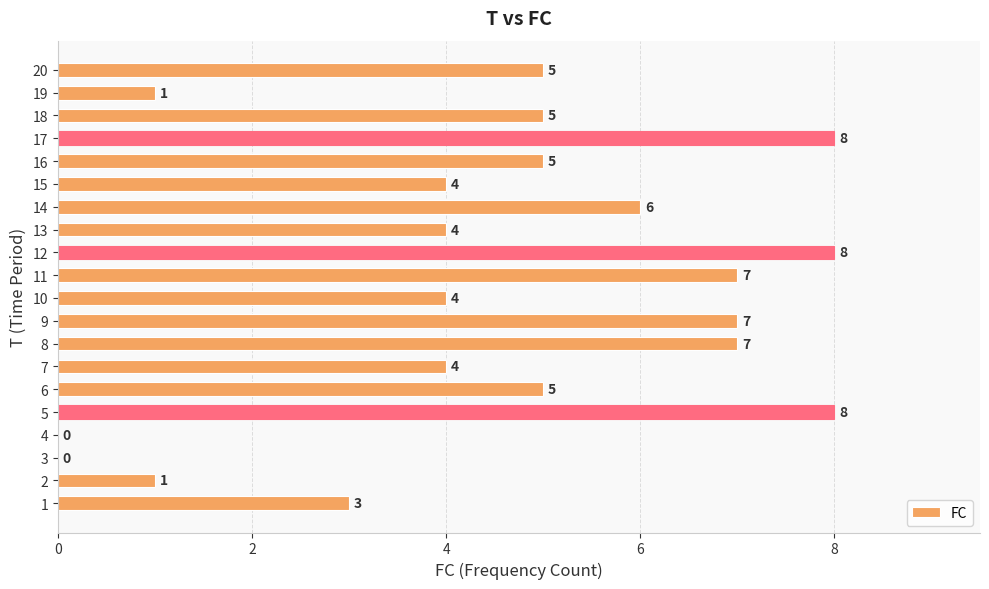

Between 12 and 16, which is larger?

12